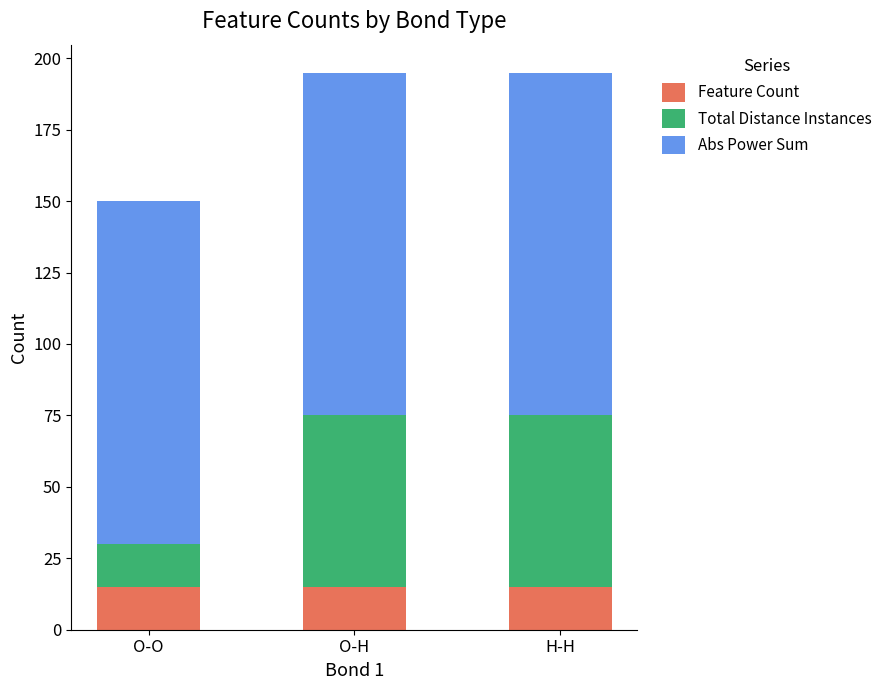

What is the total value across all series at H-H?

195